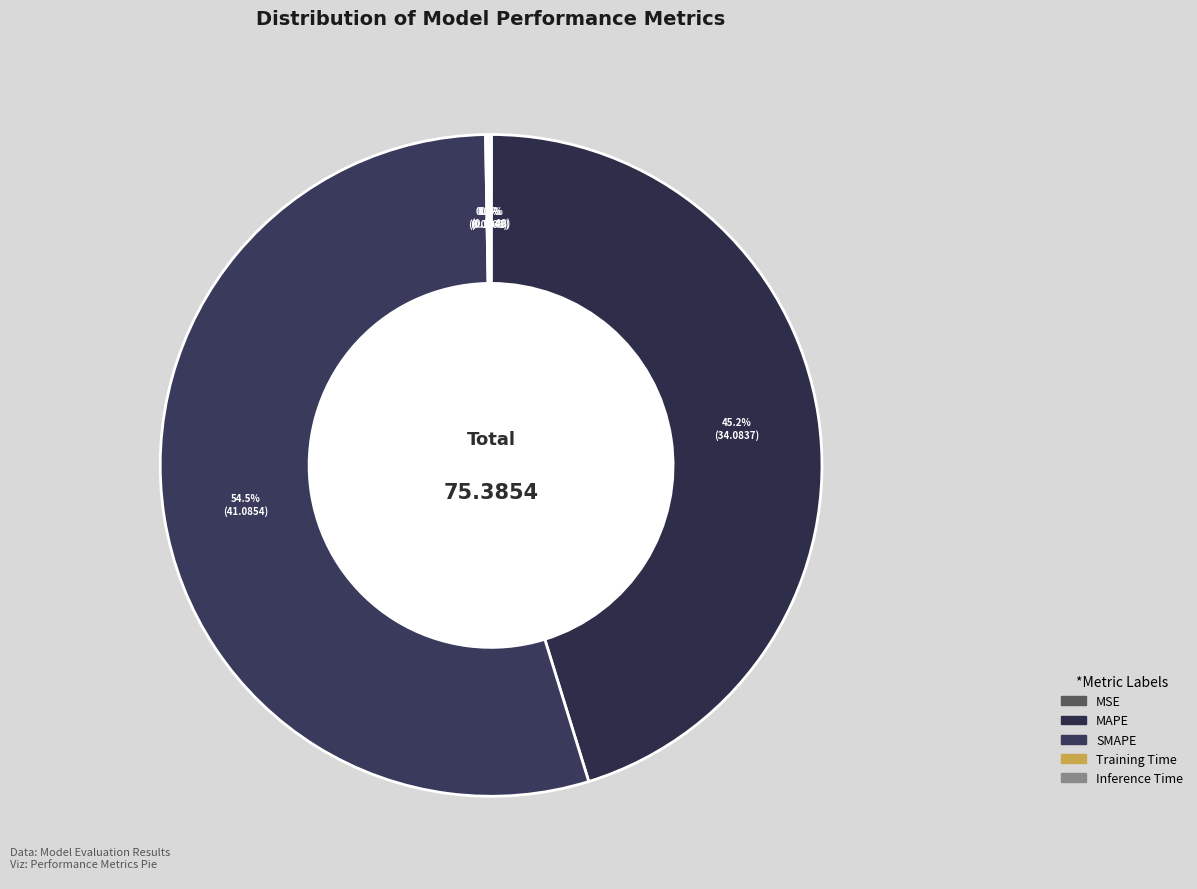

What is the smallest slice in the pie chart?

MSE